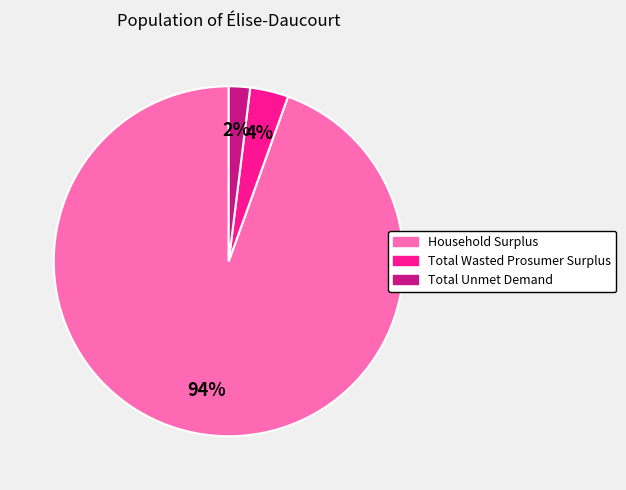

Which category has the biggest portion of the pie?

Household Surplus